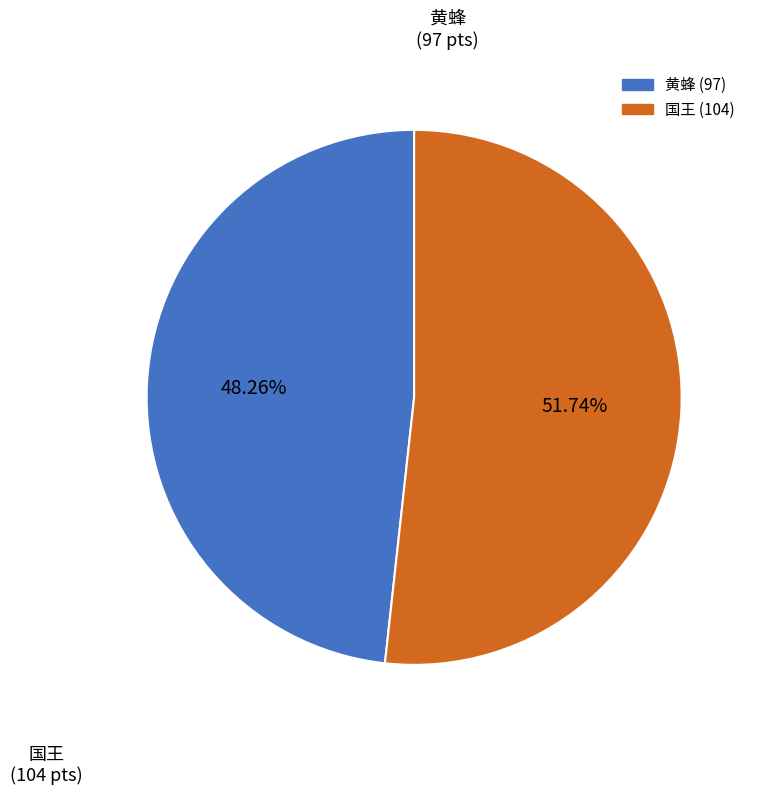

What portion of the pie excludes 国王?

48.3%